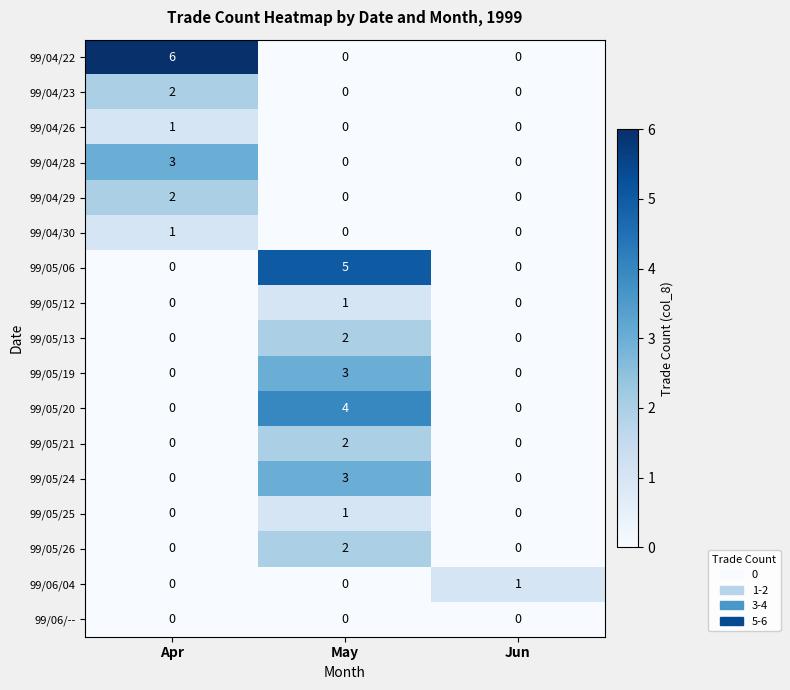

Count the 99/05/25 values in the range 0 to 1.

3